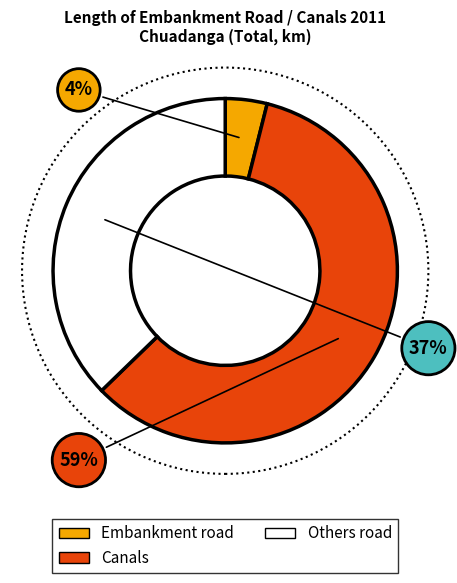

Combined, do Embankment road and Canals account for over 50%?

Yes